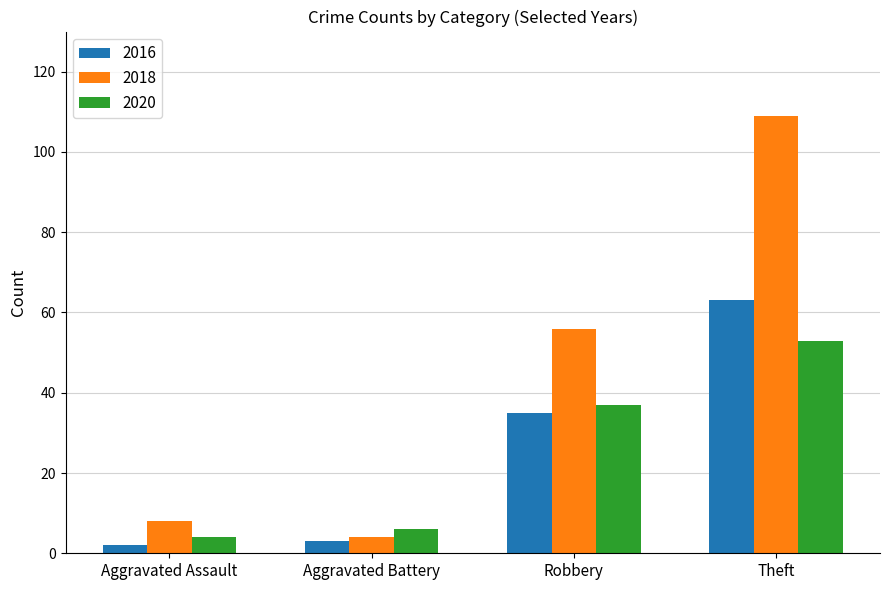

What is the approximate value of 2016 at Aggravated Battery?

3